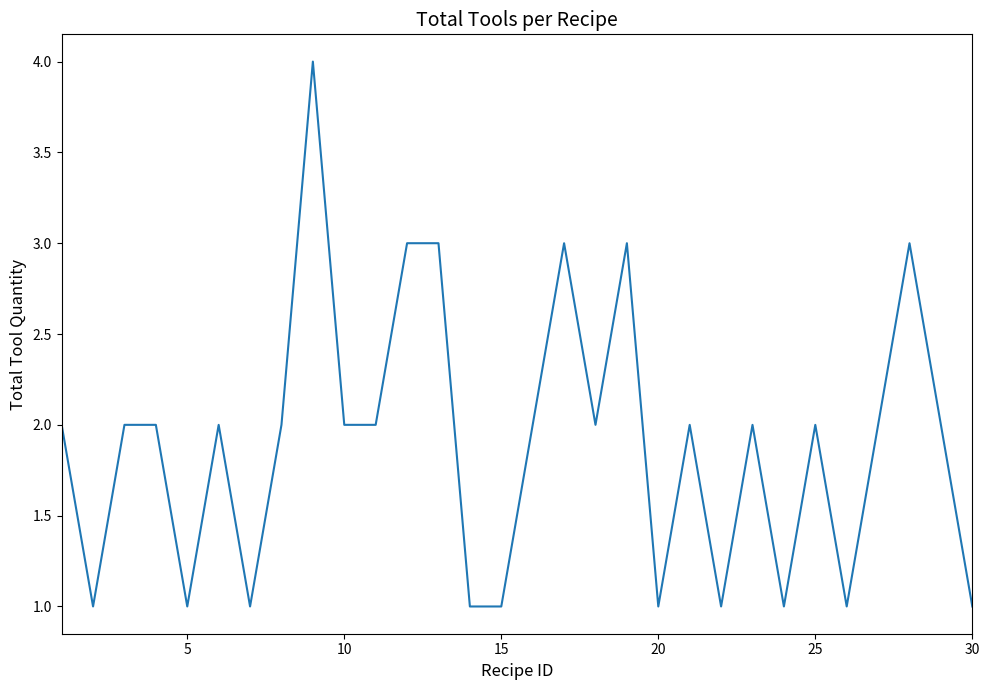

What is the greatest value displayed?

4